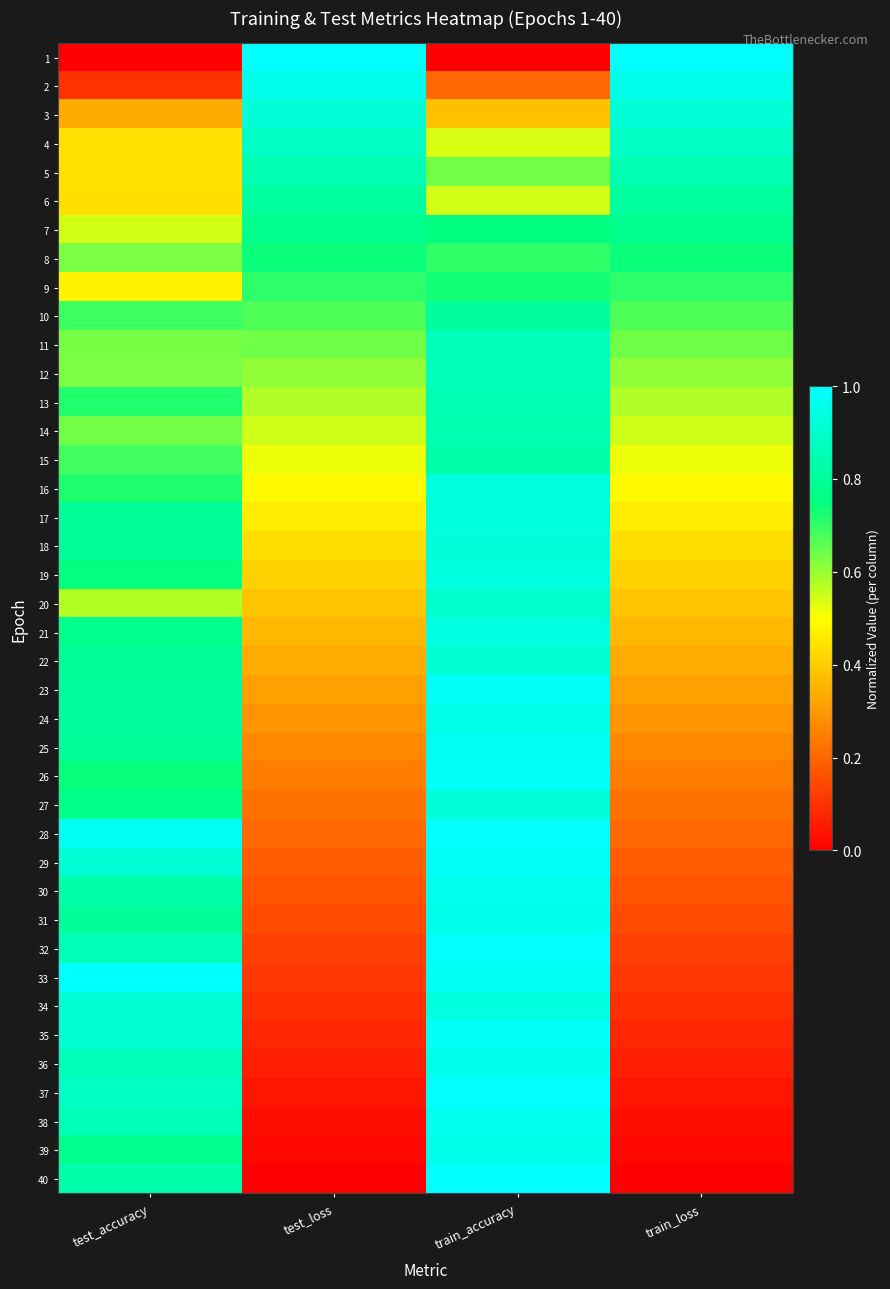

Reading right to left, what are all the values shown in this chart?

1: train_loss=1.0	train_accuracy=0.0	test_loss=1.0	test_accuracy=0.0
2: train_loss=1.0	train_accuracy=0.2	test_loss=1.0	test_accuracy=0.1
3: train_loss=0.9	train_accuracy=0.4	test_loss=0.9	test_accuracy=0.3
4: train_loss=0.9	train_accuracy=0.5	test_loss=0.9	test_accuracy=0.4
5: train_loss=0.8	train_accuracy=0.6	test_loss=0.8	test_accuracy=0.4
6: train_loss=0.8	train_accuracy=0.5	test_loss=0.8	test_accuracy=0.4
7: train_loss=0.8	train_accuracy=0.8	test_loss=0.8	test_accuracy=0.5
8: train_loss=0.7	train_accuracy=0.7	test_loss=0.7	test_accuracy=0.6
9: train_loss=0.7	train_accuracy=0.7	test_loss=0.7	test_accuracy=0.5
10: train_loss=0.7	train_accuracy=0.8	test_loss=0.7	test_accuracy=0.7
11: train_loss=0.6	train_accuracy=0.9	test_loss=0.6	test_accuracy=0.6
12: train_loss=0.6	train_accuracy=0.9	test_loss=0.6	test_accuracy=0.6
13: train_loss=0.6	train_accuracy=0.9	test_loss=0.6	test_accuracy=0.7
14: train_loss=0.5	train_accuracy=0.8	test_loss=0.5	test_accuracy=0.6
15: train_loss=0.5	train_accuracy=0.8	test_loss=0.5	test_accuracy=0.7
16: train_loss=0.5	train_accuracy=0.9	test_loss=0.5	test_accuracy=0.7
17: train_loss=0.5	train_accuracy=0.9	test_loss=0.5	test_accuracy=0.8
18: train_loss=0.4	train_accuracy=0.9	test_loss=0.4	test_accuracy=0.8
19: train_loss=0.4	train_accuracy=0.9	test_loss=0.4	test_accuracy=0.7
20: train_loss=0.4	train_accuracy=0.9	test_loss=0.4	test_accuracy=0.6
21: train_loss=0.4	train_accuracy=0.9	test_loss=0.4	test_accuracy=0.8
22: train_loss=0.3	train_accuracy=0.9	test_loss=0.3	test_accuracy=0.8
23: train_loss=0.3	train_accuracy=1.0	test_loss=0.3	test_accuracy=0.8
24: train_loss=0.3	train_accuracy=1.0	test_loss=0.3	test_accuracy=0.8
25: train_loss=0.3	train_accuracy=1.0	test_loss=0.3	test_accuracy=0.8
26: train_loss=0.2	train_accuracy=1.0	test_loss=0.2	test_accuracy=0.7
27: train_loss=0.2	train_accuracy=0.9	test_loss=0.2	test_accuracy=0.8
28: train_loss=0.2	train_accuracy=1.0	test_loss=0.2	test_accuracy=1.0
29: train_loss=0.2	train_accuracy=1.0	test_loss=0.2	test_accuracy=0.9
30: train_loss=0.2	train_accuracy=1.0	test_loss=0.2	test_accuracy=0.8
31: train_loss=0.1	train_accuracy=1.0	test_loss=0.1	test_accuracy=0.8
32: train_loss=0.1	train_accuracy=1.0	test_loss=0.1	test_accuracy=0.9
33: train_loss=0.1	train_accuracy=1.0	test_loss=0.1	test_accuracy=1.0
34: train_loss=0.1	train_accuracy=0.9	test_loss=0.1	test_accuracy=0.9
35: train_loss=0.1	train_accuracy=1.0	test_loss=0.1	test_accuracy=0.9
36: train_loss=0.1	train_accuracy=1.0	test_loss=0.1	test_accuracy=0.9
37: train_loss=0.0	train_accuracy=1.0	test_loss=0.0	test_accuracy=0.9
38: train_loss=0.0	train_accuracy=1.0	test_loss=0.0	test_accuracy=0.9
39: train_loss=0.0	train_accuracy=1.0	test_loss=0.0	test_accuracy=0.8
40: train_loss=0.0	train_accuracy=1.0	test_loss=0.0	test_accuracy=0.8